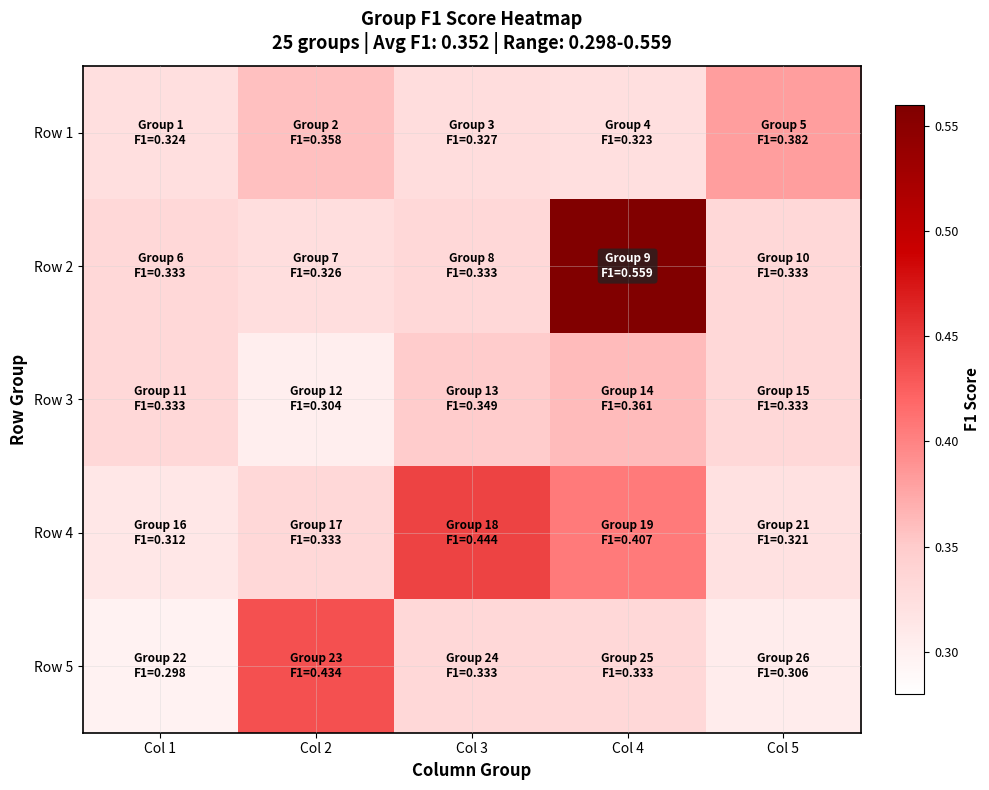

What is the total value across all series at Col 1?

1.6